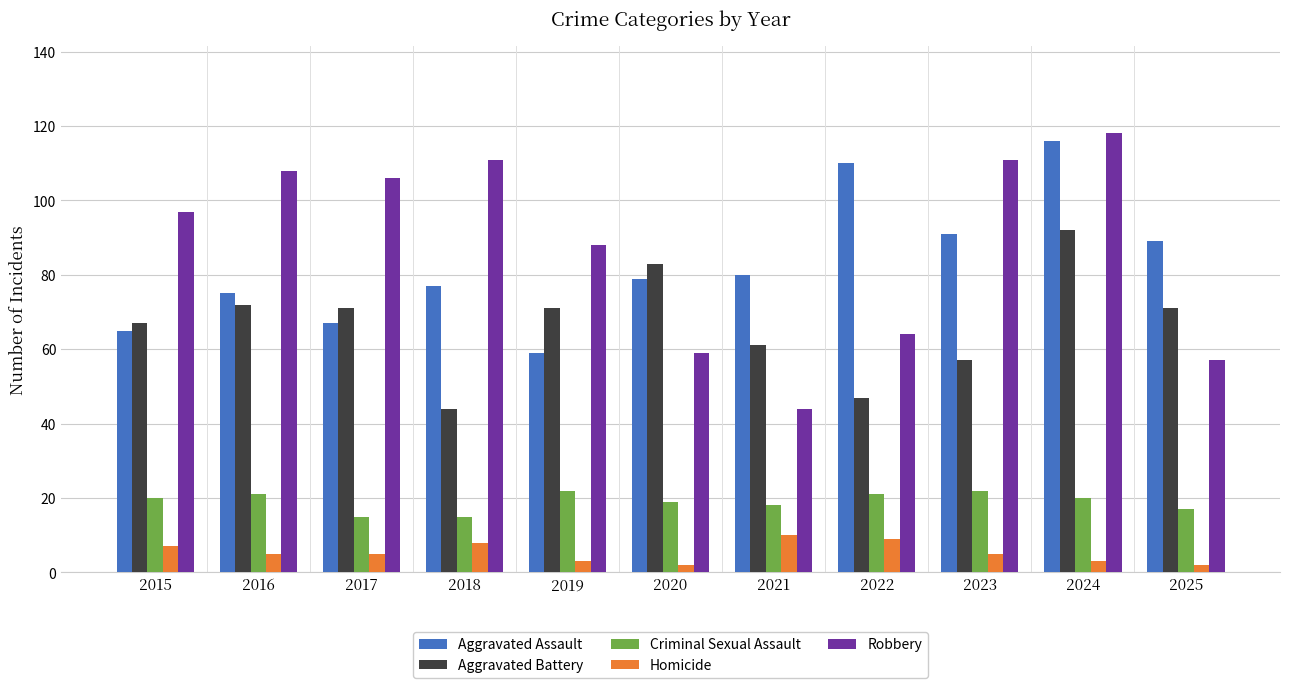

What is the difference between the maximum and minimum values in the Aggravated Assault series?

57